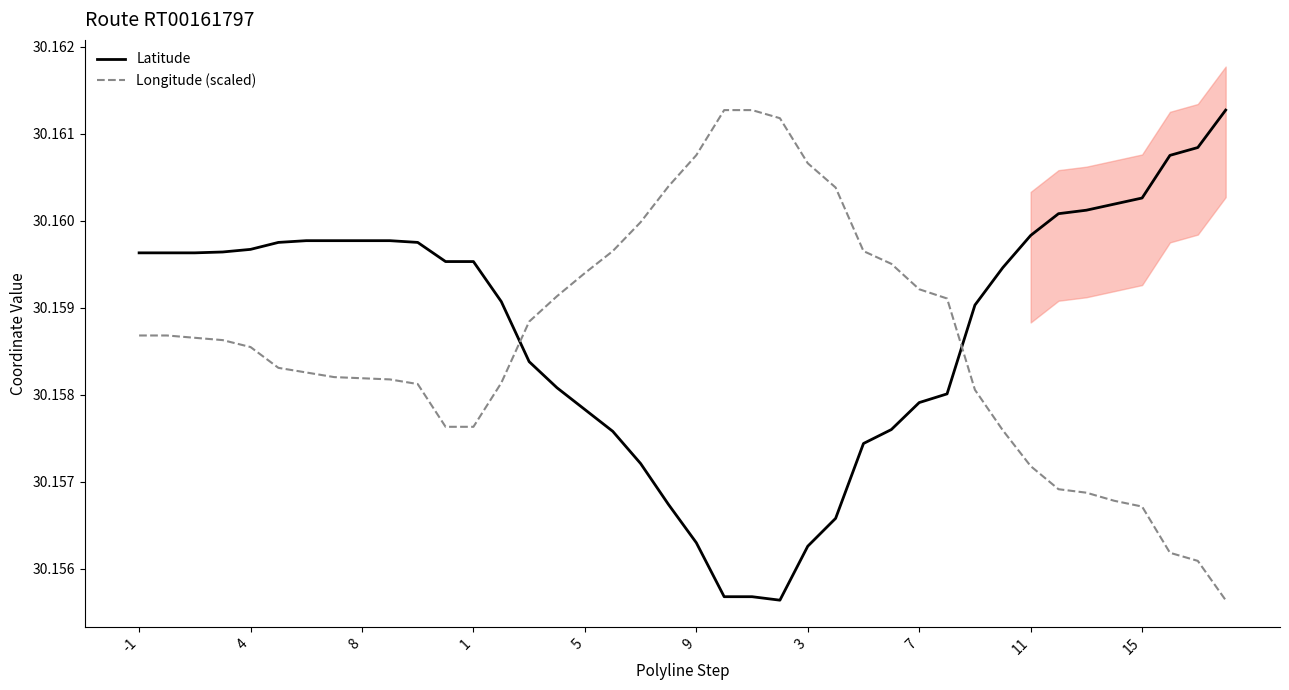

At how many categories does at least one series exceed 30?

40